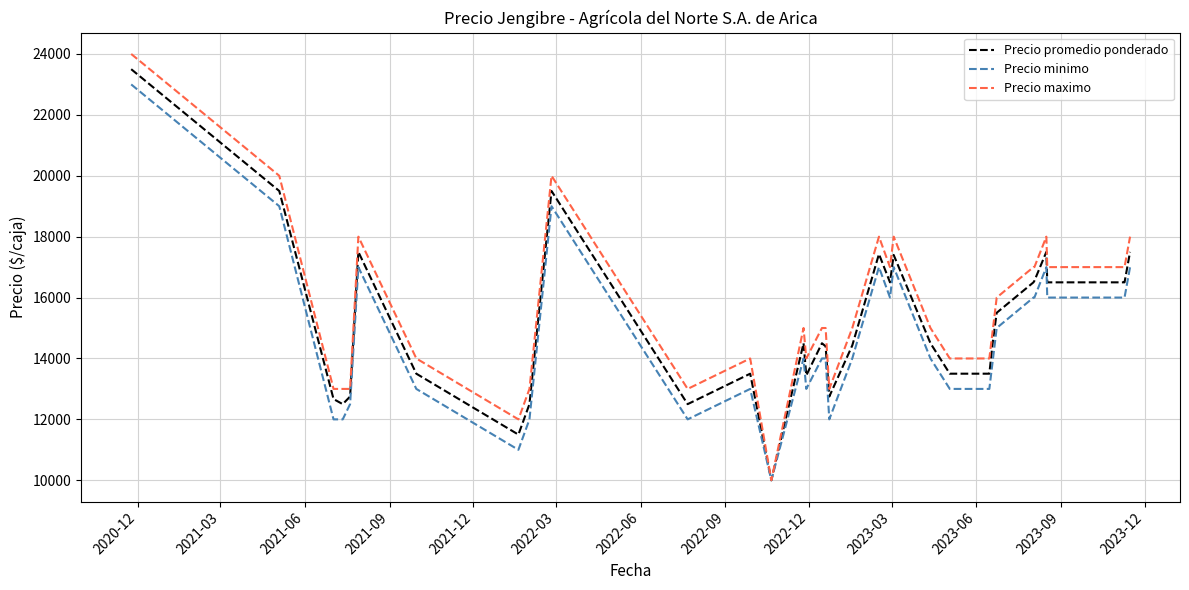

At how many categories does at least one series exceed 14355?

21